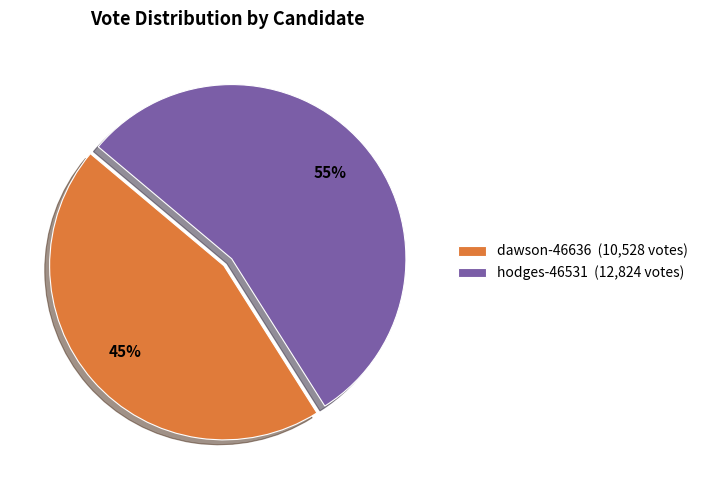

The dawson-46636 slice represents 45% of the pie. True or false?

True